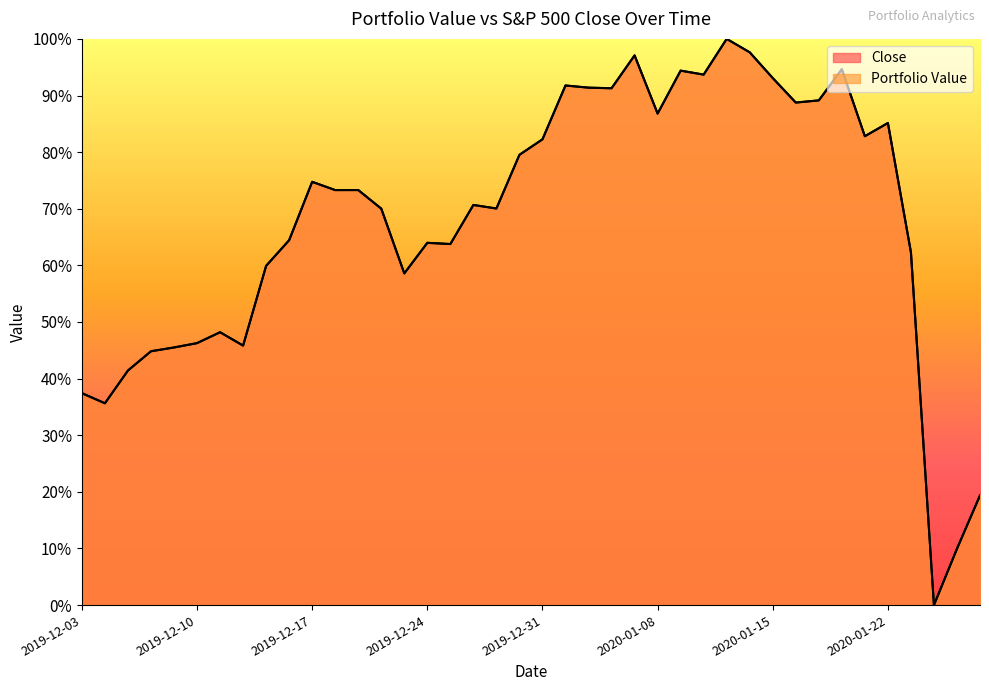

What is the difference between the second highest and second lowest values in the Portfolio Value series?

0.9